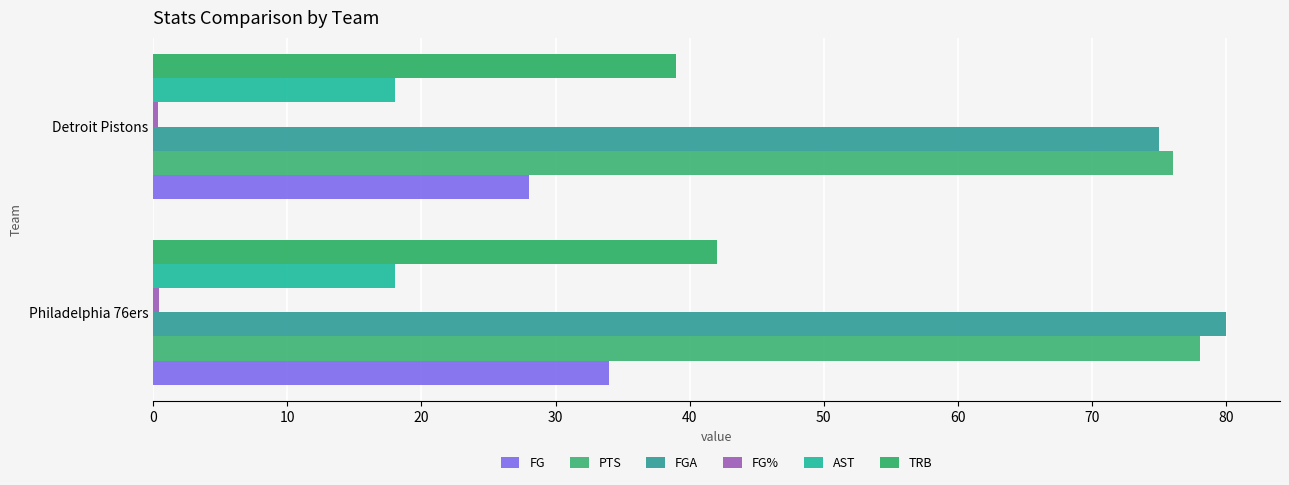

Which series has the widest spread of values?

FG